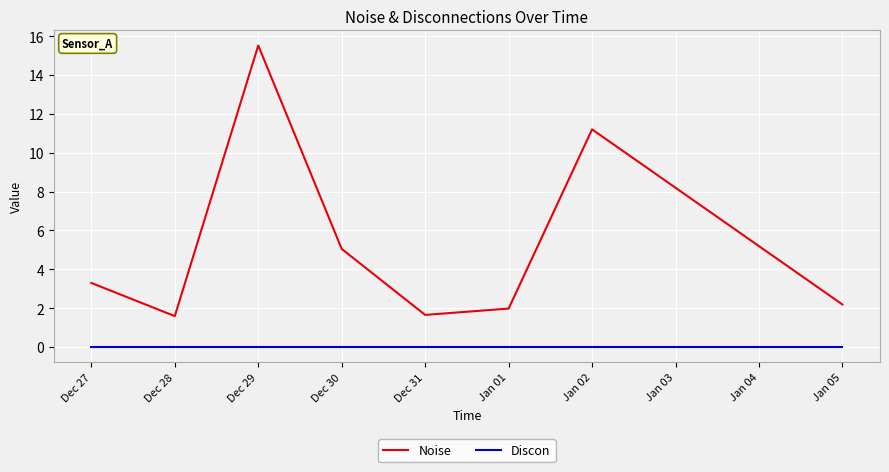

The Noise series shows 5.4 at Jan 02. True or false?

False